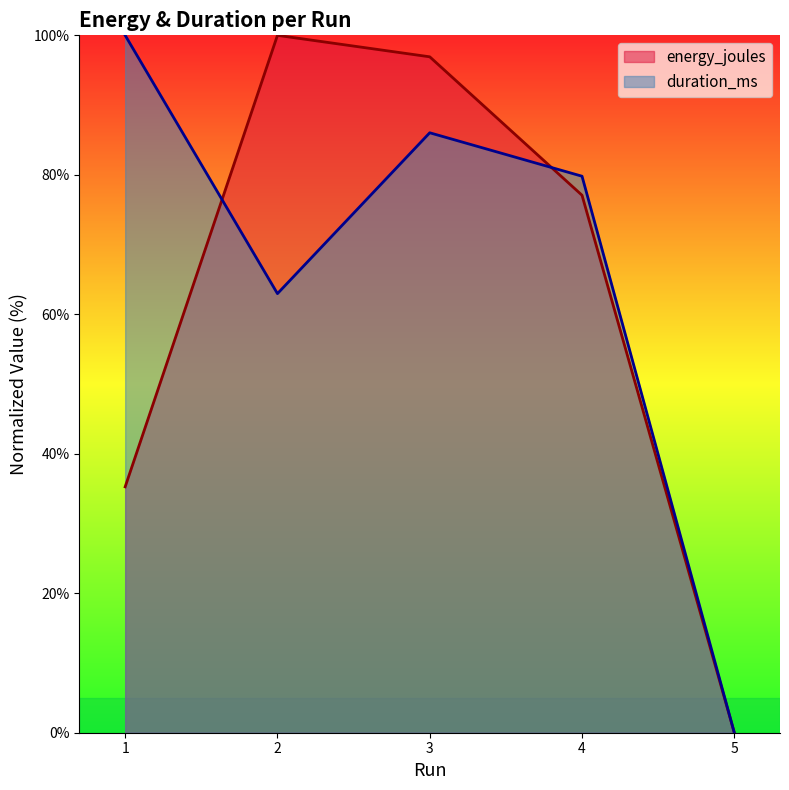

At which category does duration_ms reach its first local valley?

2